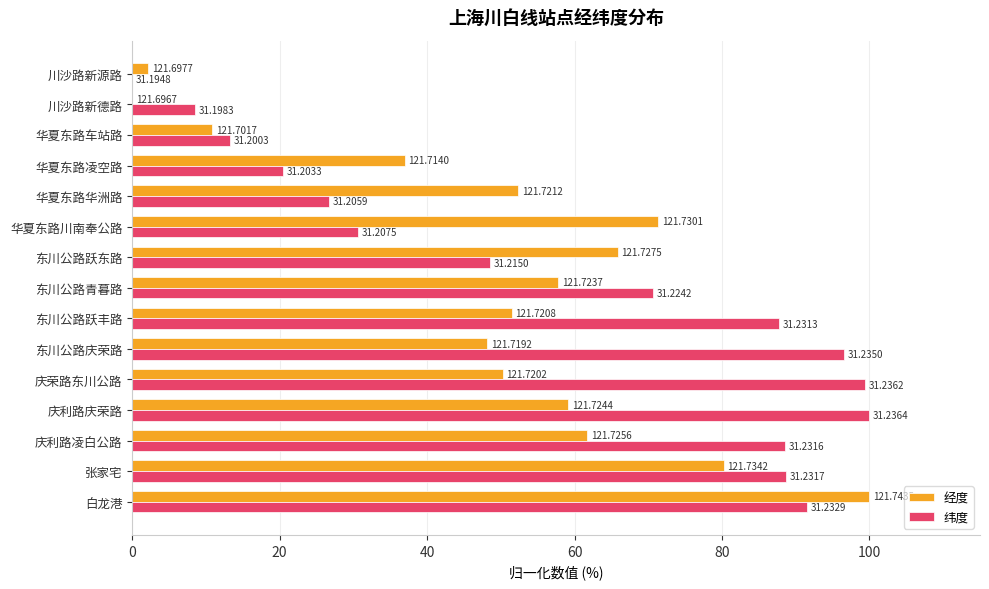

At how many categories does at least one series exceed 25?

12